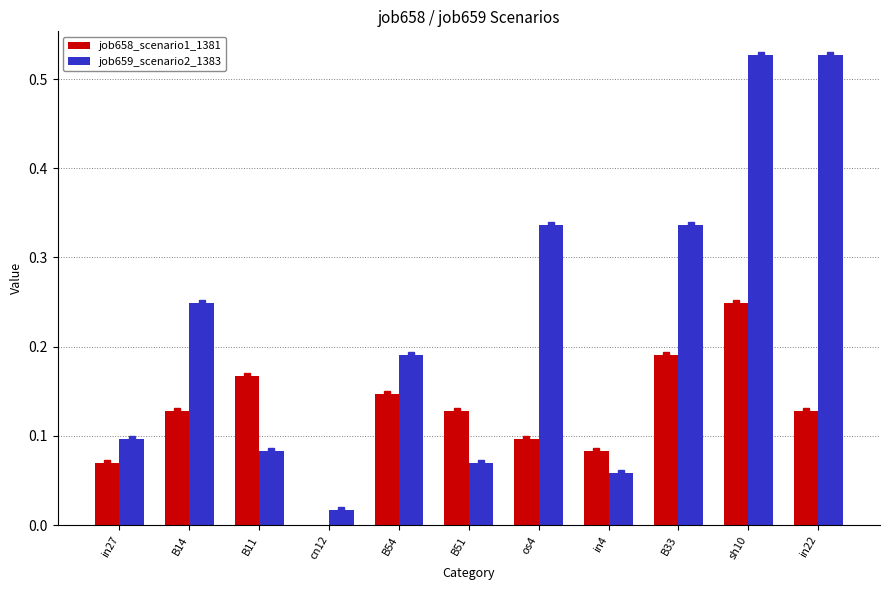

What is the sum of the job659_scenario2_1383 values at B11 and in22?

0.6